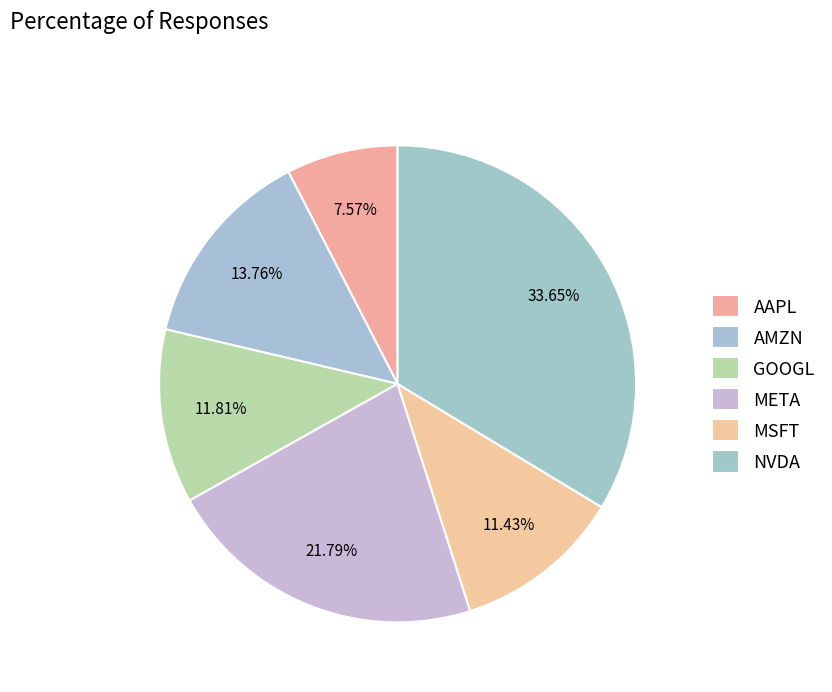

How many slices are in this pie chart?

6